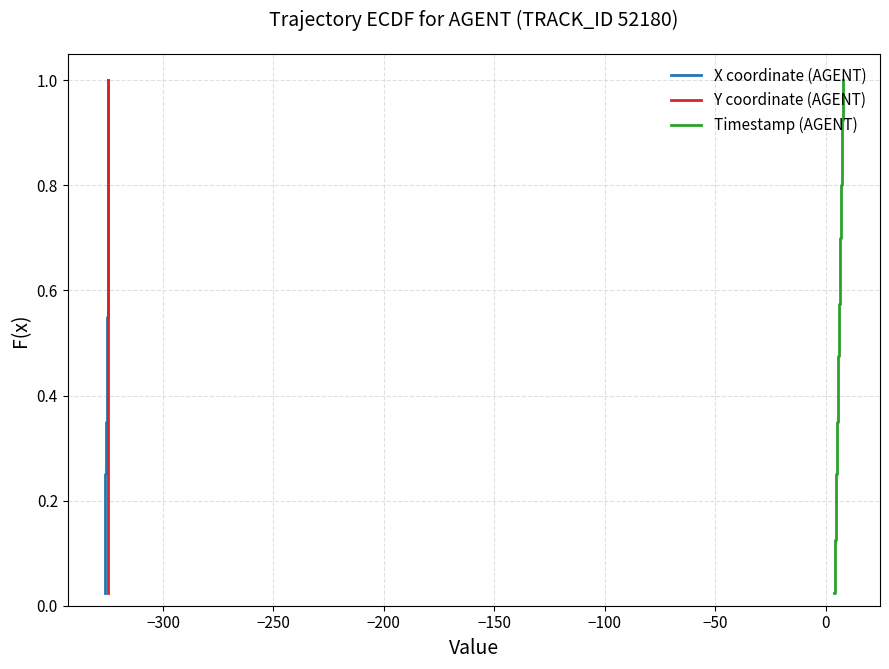

Which series has the largest range (max minus min)?

X coordinate (AGENT)